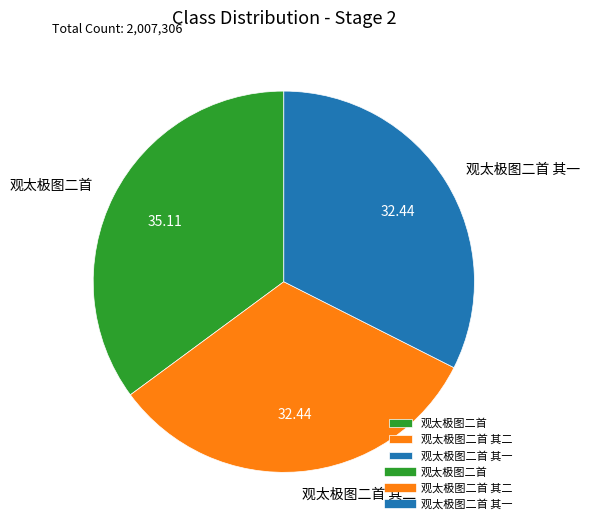

Does 观太极图二首 其二 represent more than half of the total?

No